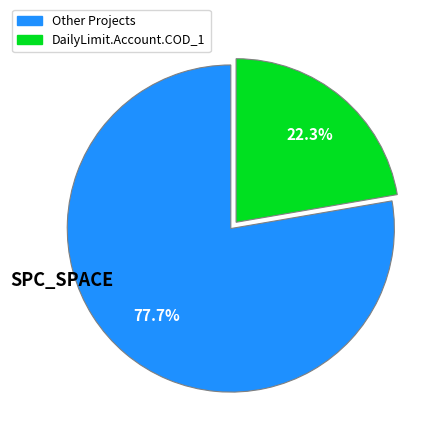

To the nearest percent, what is the average slice percentage?

50%